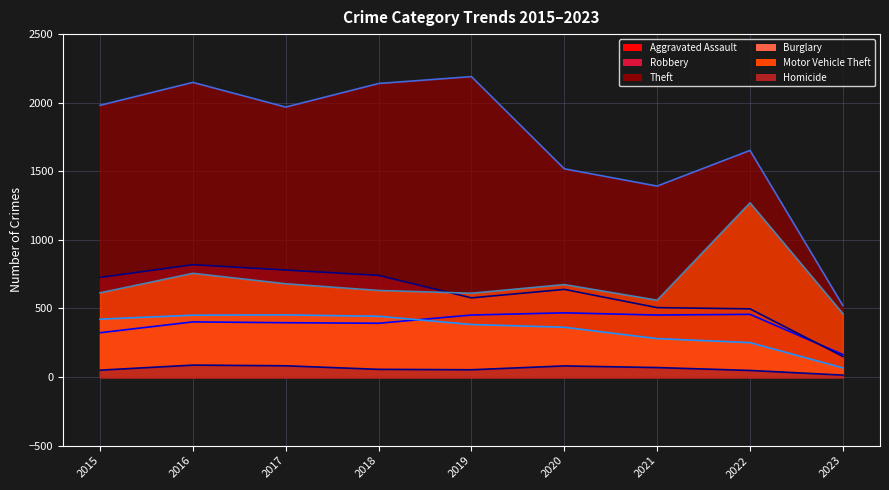

Which series has the largest total across all categories?

Theft (line)